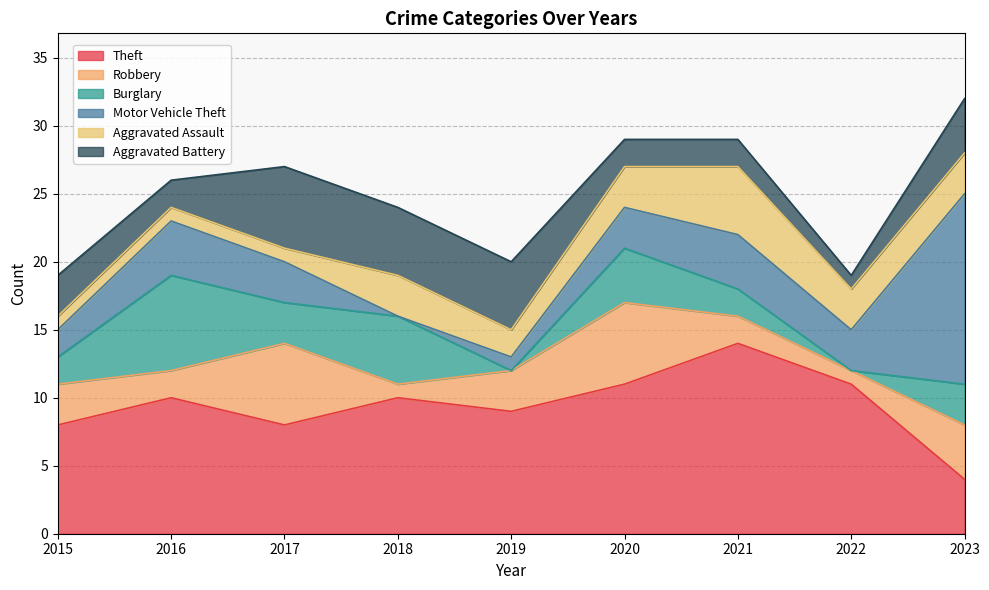

At which label does Motor Vehicle Theft reach its peak?

2023